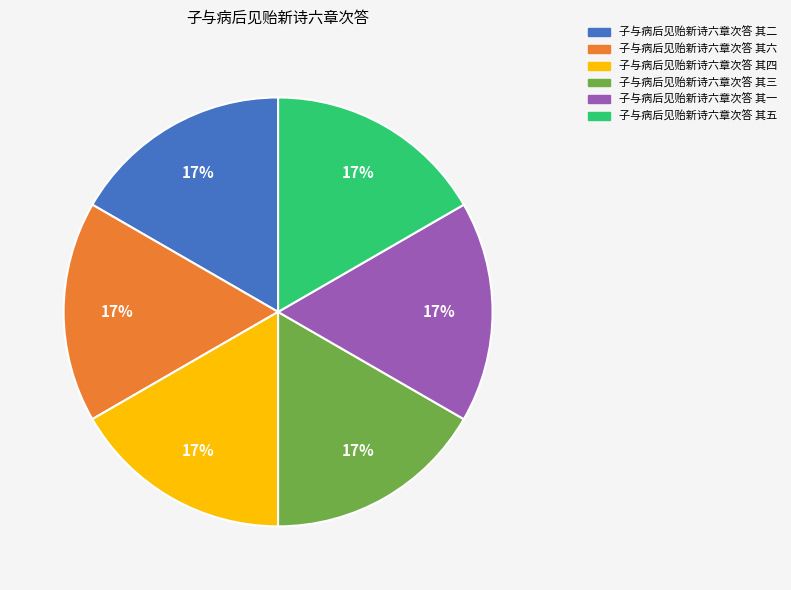

To the nearest percent, what portion does 子与病后见贻新诗六章次答 其一 represent?

17%